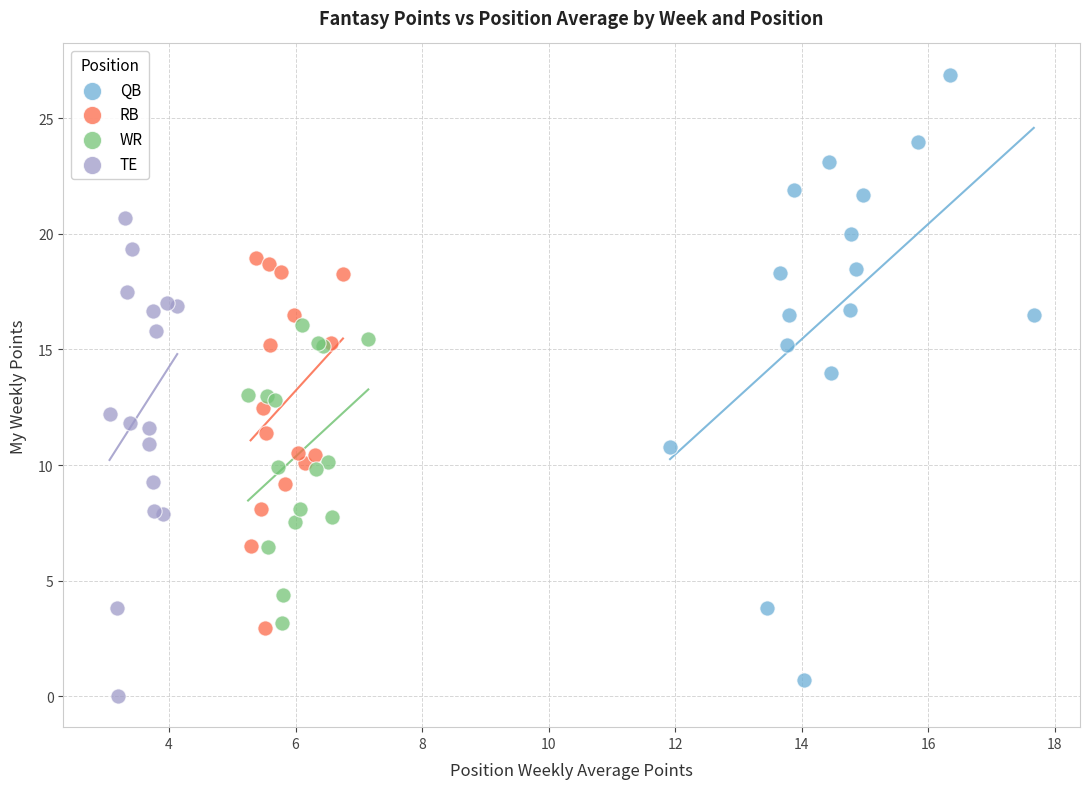

Which series contains the highest Y value?

QB